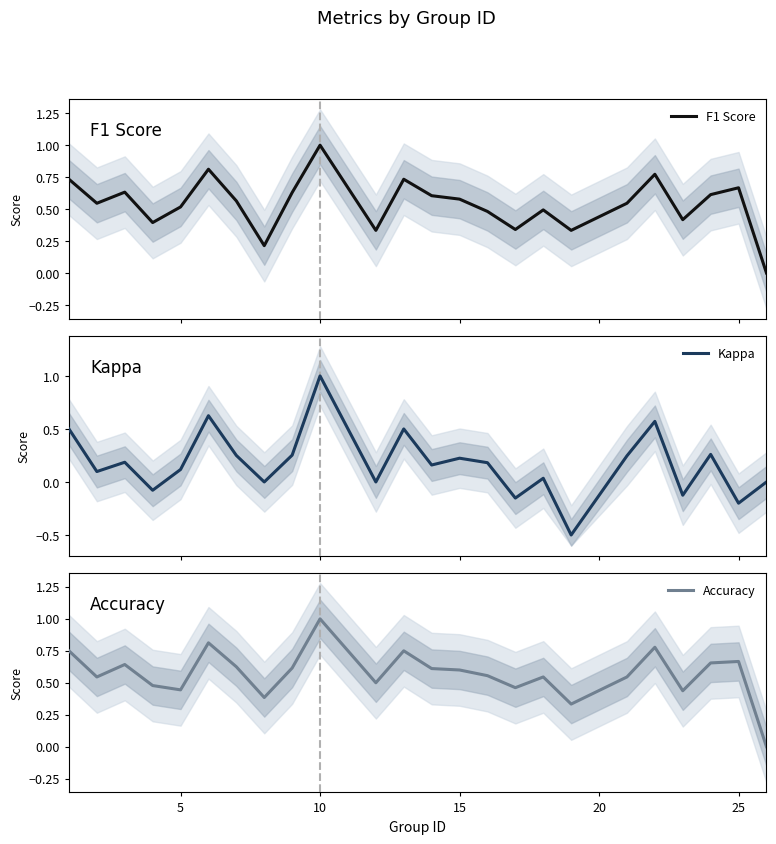

How many values in the Kappa series exceed 0?

16